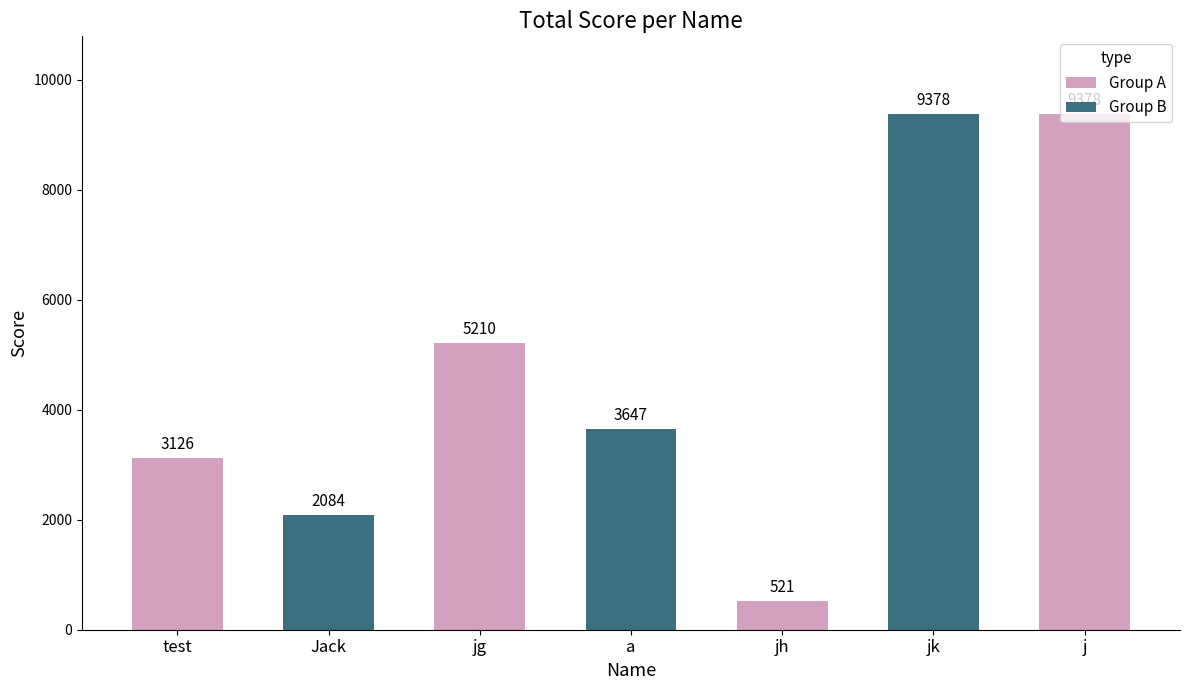

What position from the left is jg?

3